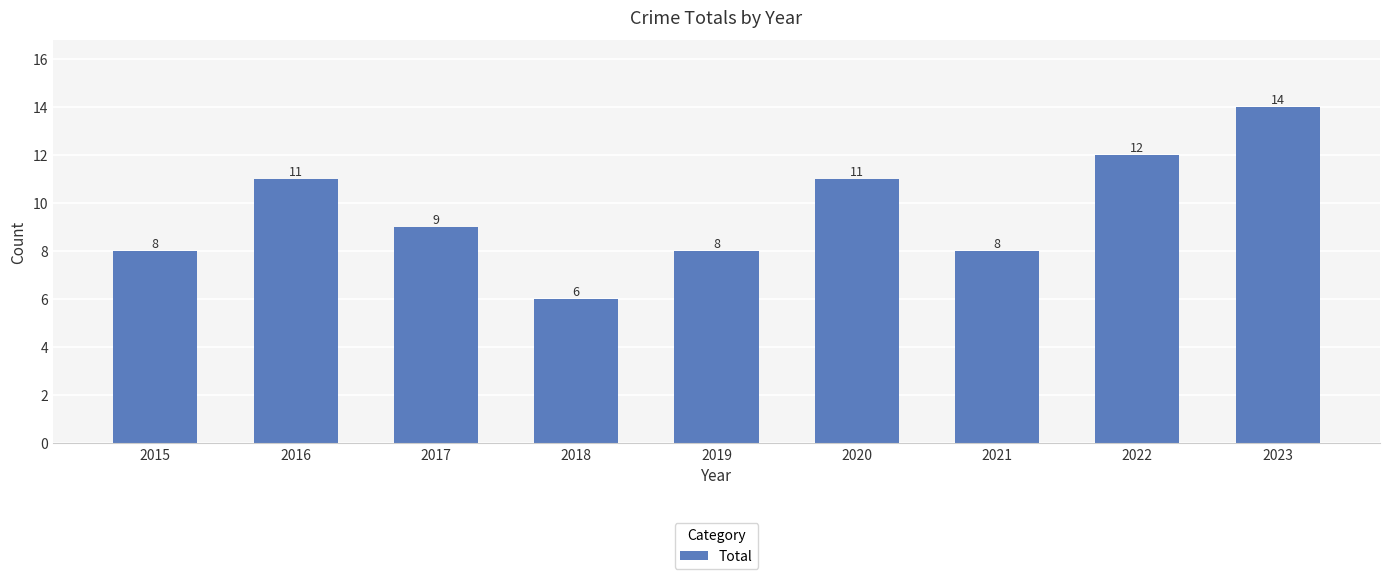

What is the sum of all values?

87